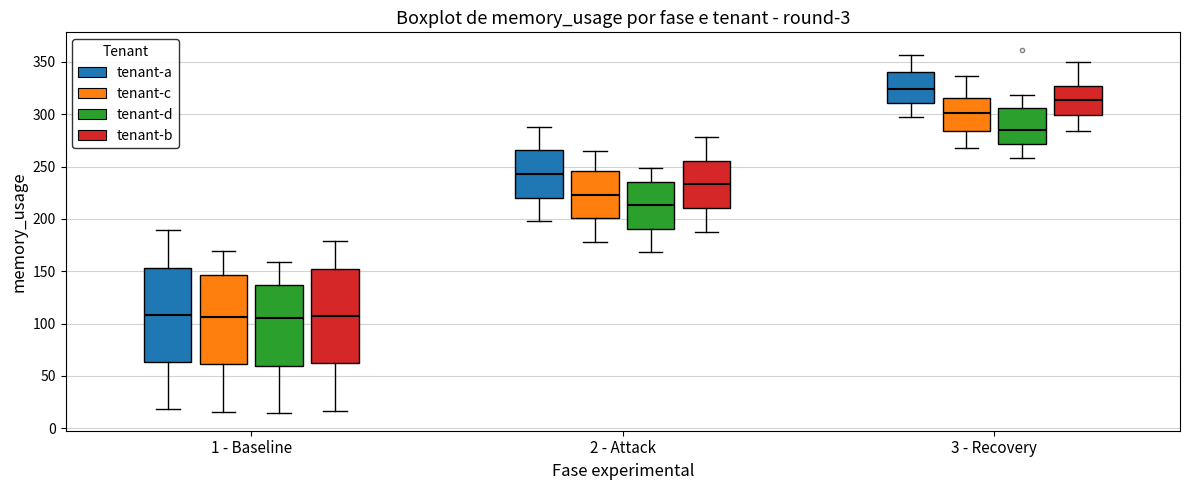

Reading left to right, read every box against the y-axis: the position of its median line, the range the box covers, and the ends of its whiskers. The values are not printed on the chart, so give them approximately, as read against the axis.

1 - Baseline (tenant-a): median 110, box 65 to 155, whiskers 20 to 190
1 - Baseline (tenant-c): median 105, box 60 to 145, whiskers 15 to 170
1 - Baseline (tenant-d): median 105, box 60 to 135, whiskers 15 to 160
1 - Baseline (tenant-b): median 105, box 60 to 150, whiskers 15 to 180
2 - Attack (tenant-a): median 245, box 220 to 265, whiskers 200 to 290
2 - Attack (tenant-c): median 225, box 200 to 245, whiskers 180 to 265
2 - Attack (tenant-d): median 215, box 190 to 235, whiskers 170 to 250
2 - Attack (tenant-b): median 235, box 210 to 255, whiskers 190 to 280
3 - Recovery (tenant-a): median 325, box 310 to 340, whiskers 295 to 355
3 - Recovery (tenant-c): median 300, box 285 to 315, whiskers 270 to 335
3 - Recovery (tenant-d): median 285, box 270 to 305, whiskers 260 to 320
3 - Recovery (tenant-b): median 315, box 300 to 330, whiskers 285 to 350